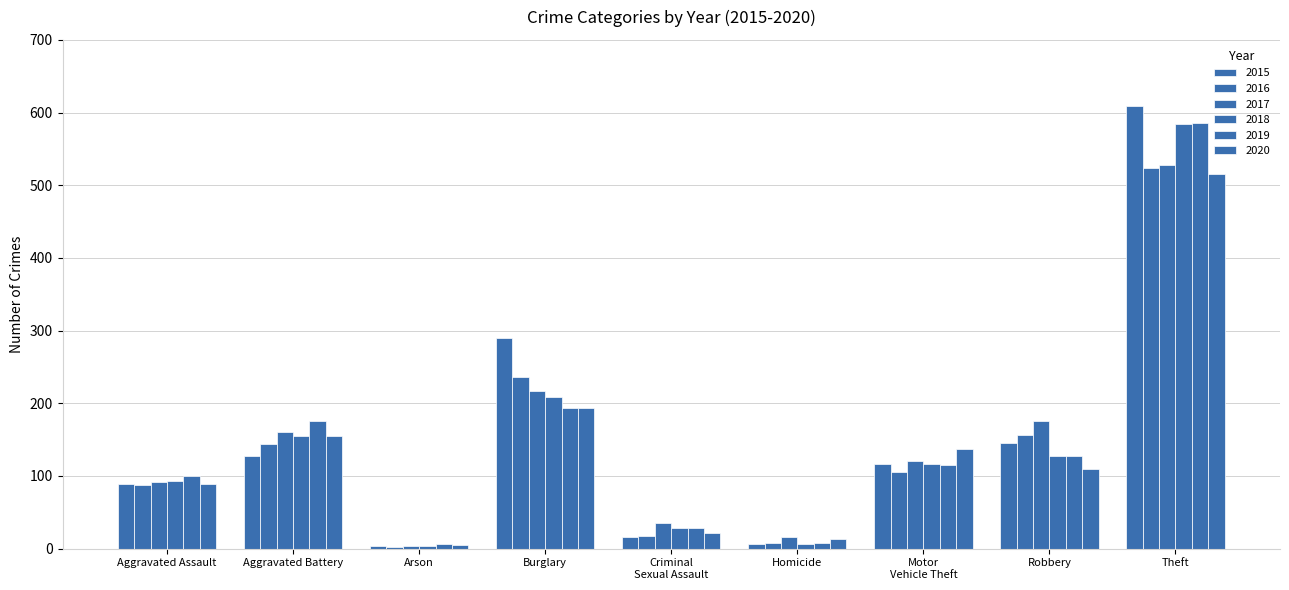

What is the label of the 9th bar from the right?

Aggravated Assault